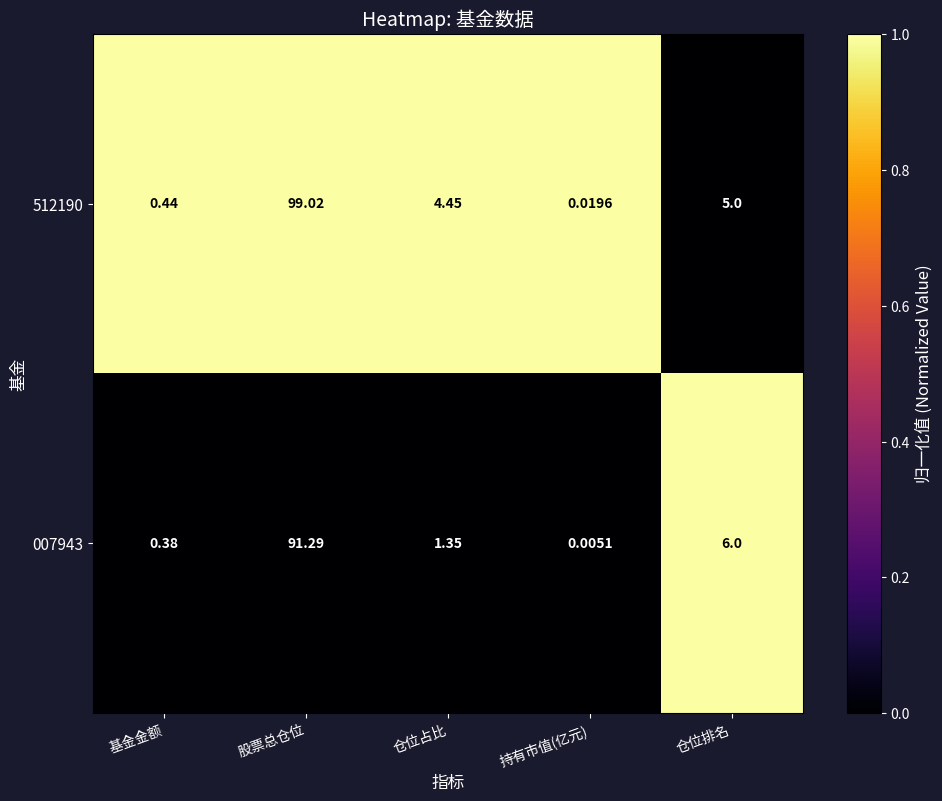

At which label does 512190 first exceed 4?

股票总仓位